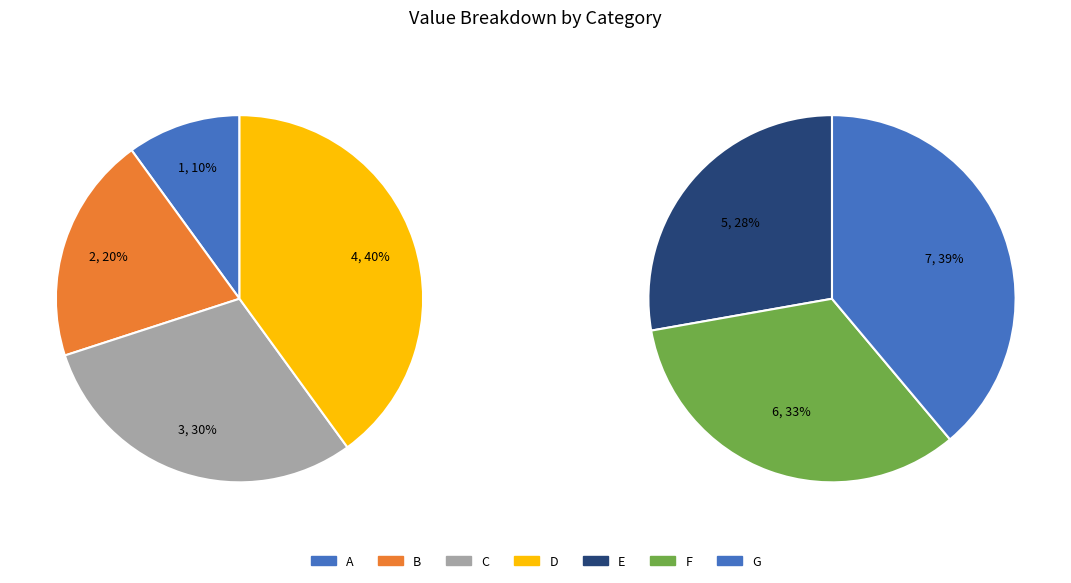

To the nearest percent, what portion does D represent?

14%